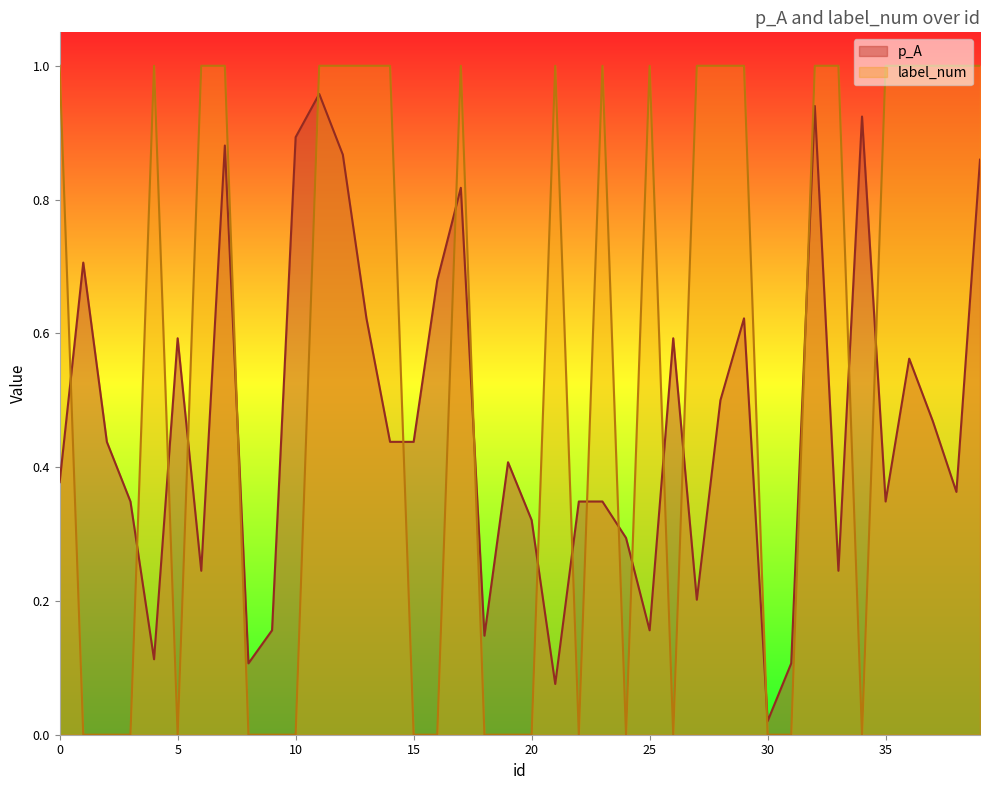

Which has a higher value, 31 or 14?

14